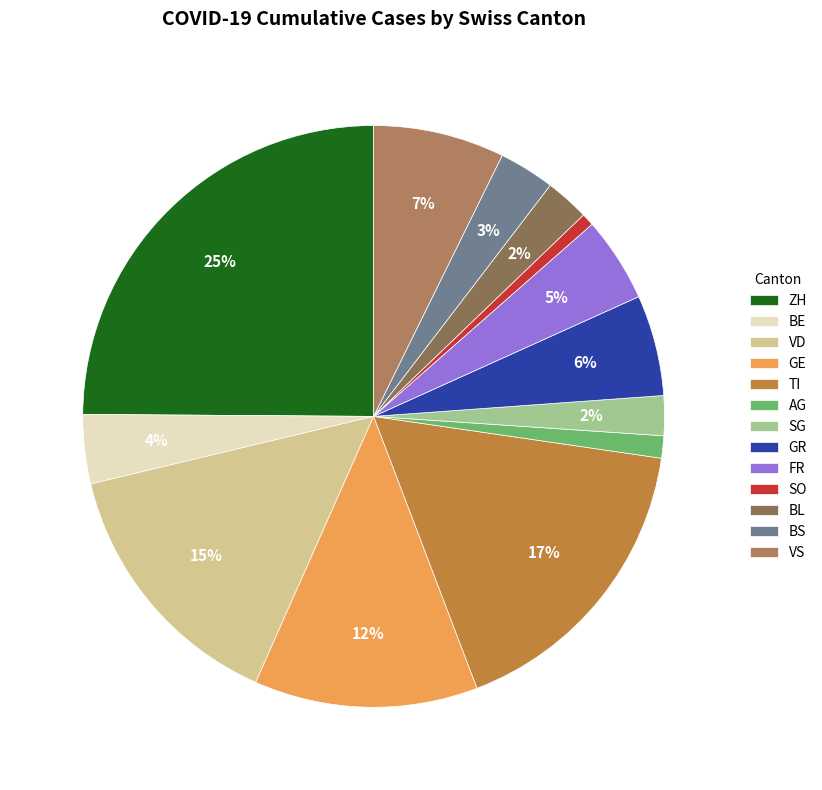

The AG slice represents 1% of the pie. True or false?

True